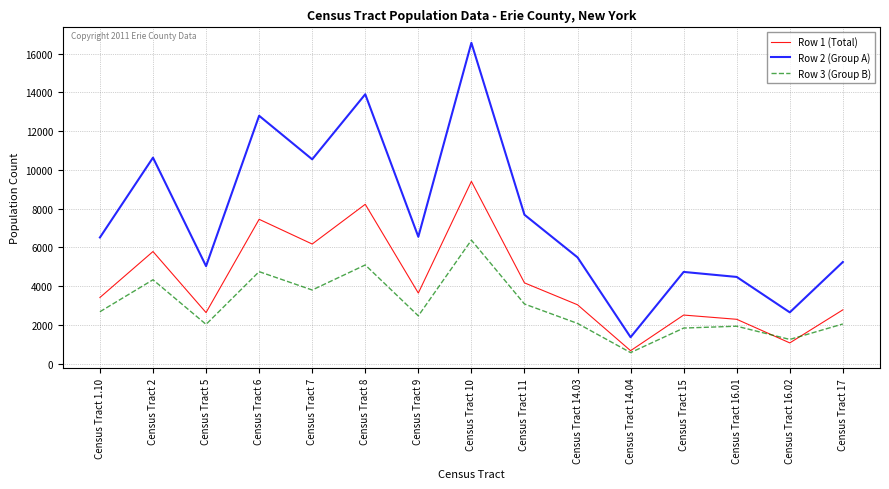

Which series has the largest total across all categories?

Row 2 (Group A)